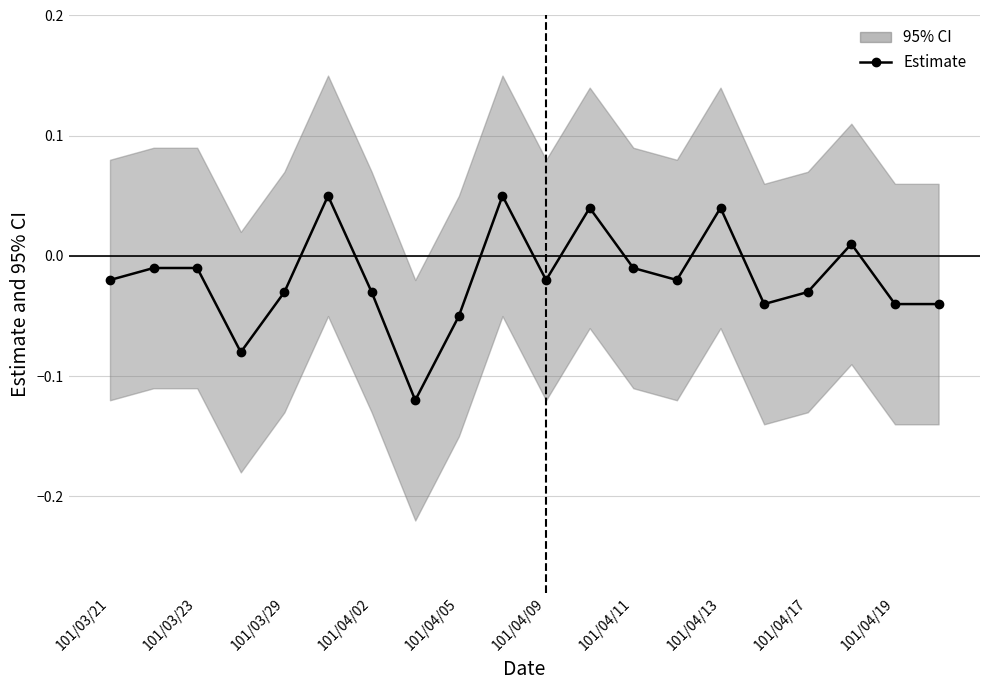

What is the change in value from 101/04/02 to 12?

+0.1